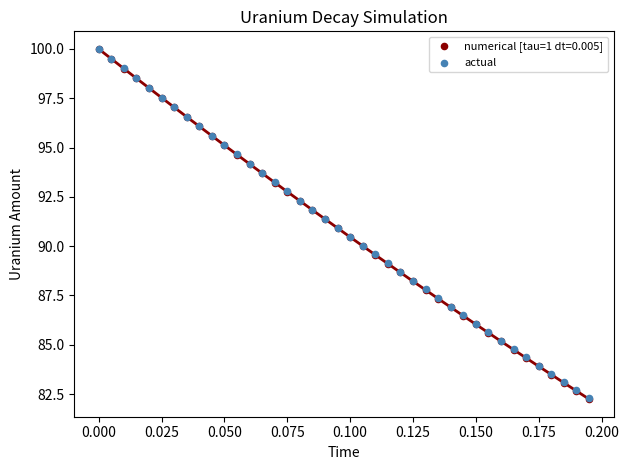

What are all the series names shown in the legend?

numerical [tau=1 dt=0.005], actual